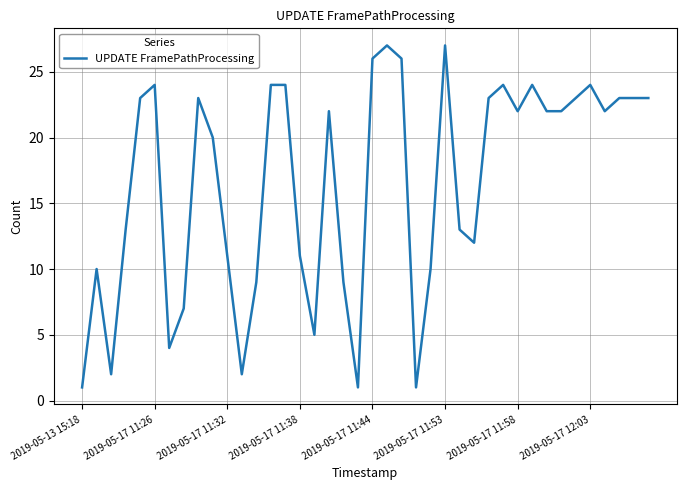

What is the maximum value shown in the chart?

27